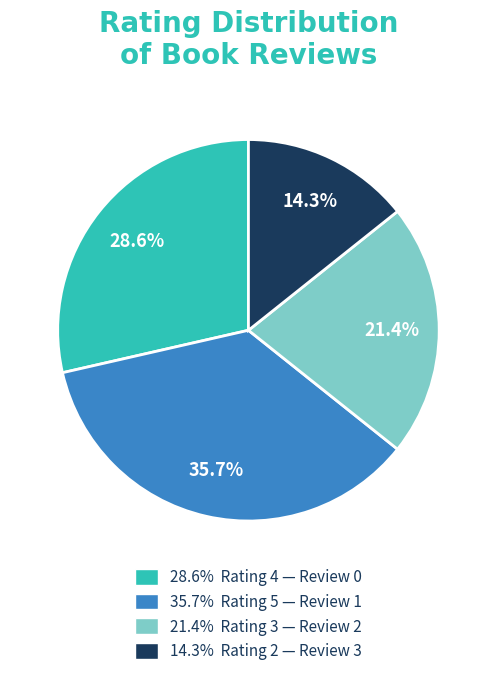

Which category has the smallest portion of the pie?

14.3% Rating 2 — Review 3